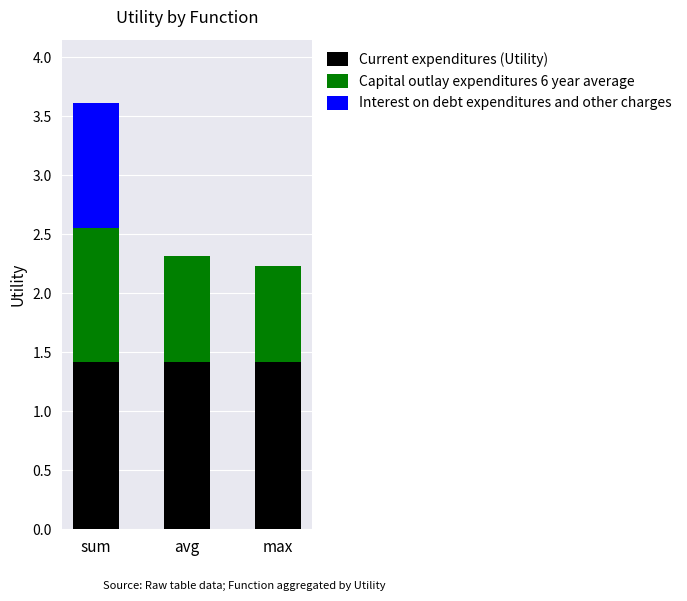

What is the highest value of the Current expenditures (Utility) series?

1.4